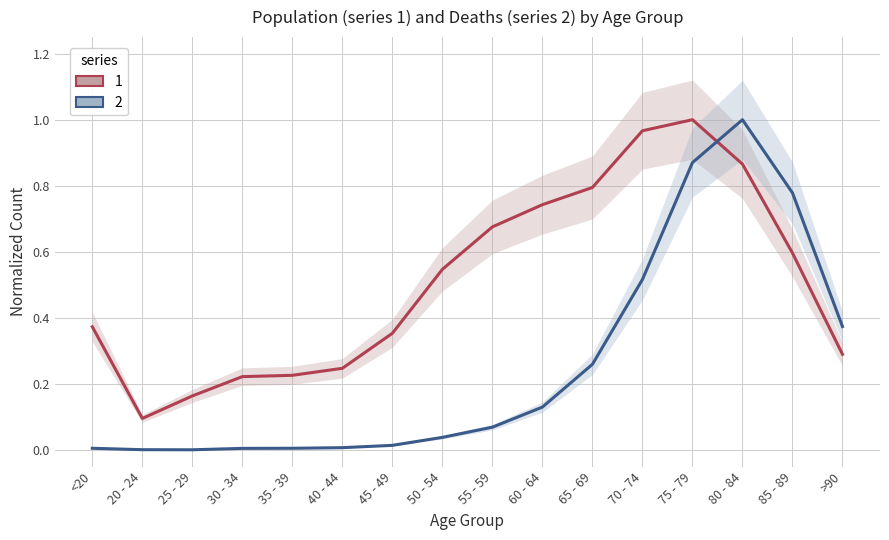

Does the chart have visible grid lines?

Yes